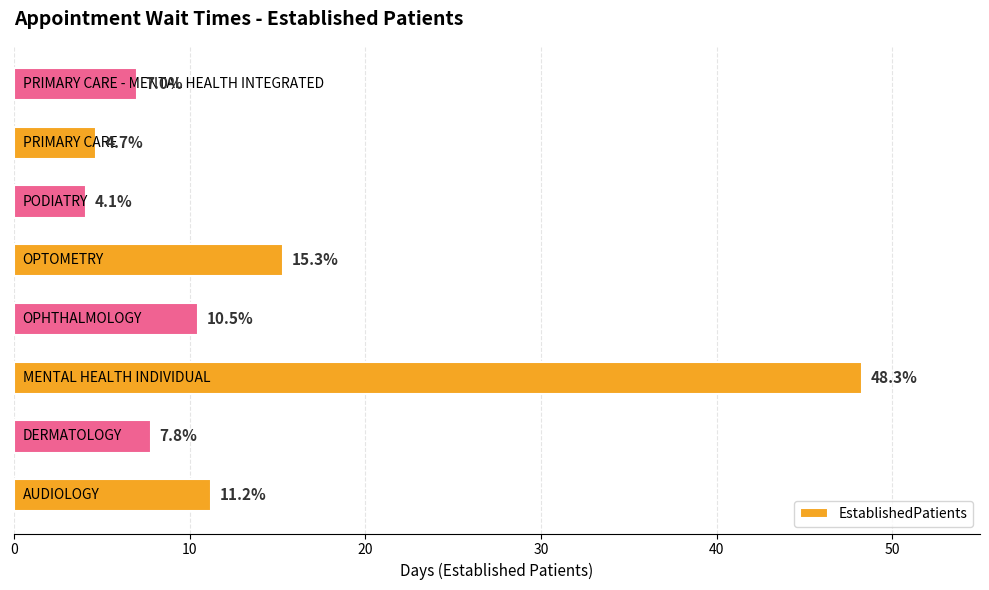

What is the sum of all values?

108.9